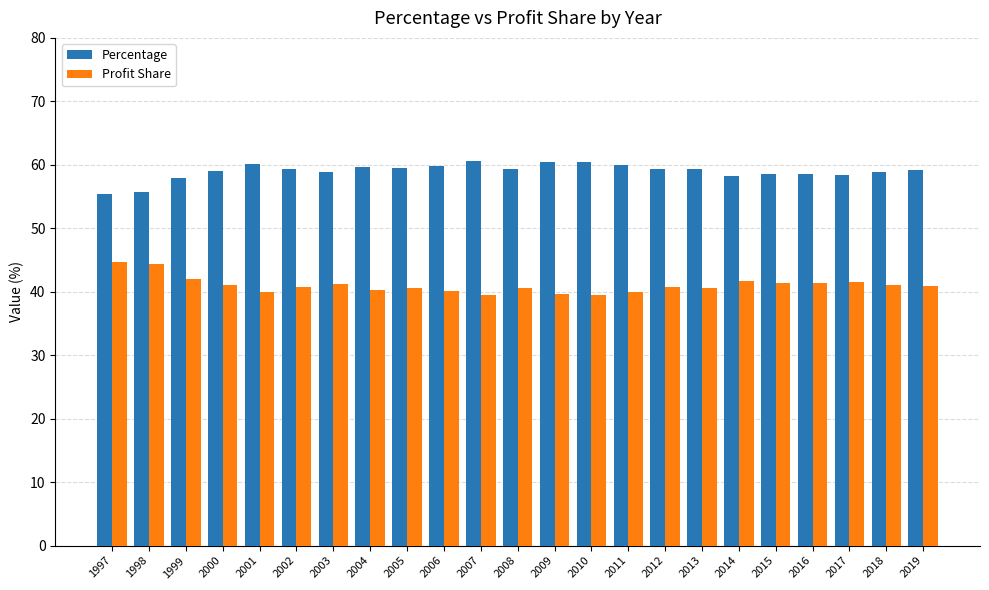

What is the minimum value for Profit Share?

39.4